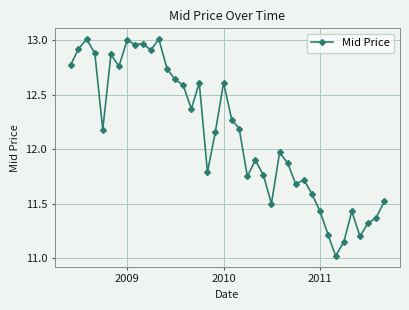

What is the difference between the maximum and second lowest values?

1.9